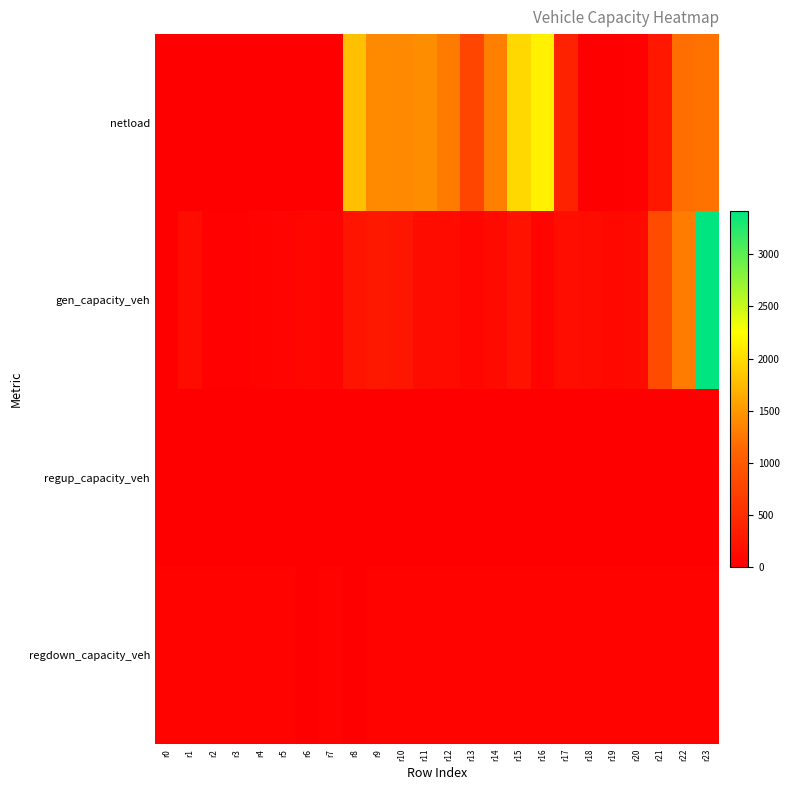

Reading right to left, extract all data points from this chart.

netload: r23=1218.3	r22=1190.7	r21=264.2	r20=24.8	r19=0.0	r18=0.0	r17=381.1	r16=2153.7	r15=1970.0	r14=1323.5	r13=768.6	r12=1284.3	r11=1416.9	r10=1390.2	r9=1394.6	r8=1789.1	r7=0.0	r6=0.0	r5=0.0	r4=0.0	r3=0.0	r2=0.0	r1=0.0	r0=0.0
gen_capacity_veh: r23=3414.5	r22=1293.7	r21=831.6	r20=124.6	r19=97.9	r18=137.1	r17=163.7	r16=47.7	r15=223.8	r14=124.5	r13=78.3	r12=129.4	r11=141.3	r10=253.9	r9=270.0	r8=229.0	r7=49.0	r6=84.6	r5=49.0	r4=39.2	r3=29.4	r2=19.6	r1=137.1	r0=9.8
regup_capacity_veh: r23=0.0	r22=0.0	r21=0.0	r20=0.0	r19=0.0	r18=0.0	r17=0.0	r16=0.0	r15=0.0	r14=0.0	r13=0.0	r12=0.0	r11=0.0	r10=0.0	r9=0.0	r8=0.0	r7=0.0	r6=0.0	r5=0.0	r4=0.0	r3=0.0	r2=0.0	r1=0.0	r0=0.0
regdown_capacity_veh: r23=36.0	r22=37.8	r21=40.6	r20=43.9	r19=46.2	r18=46.2	r17=43.3	r16=41.1	r15=40.0	r14=39.5	r13=39.9	r12=40.8	r11=41.2	r10=41.7	r9=42.1	r8=0.0	r7=43.3	r6=0.0	r5=40.9	r4=37.1	r3=34.8	r2=34.0	r1=33.9	r0=34.5